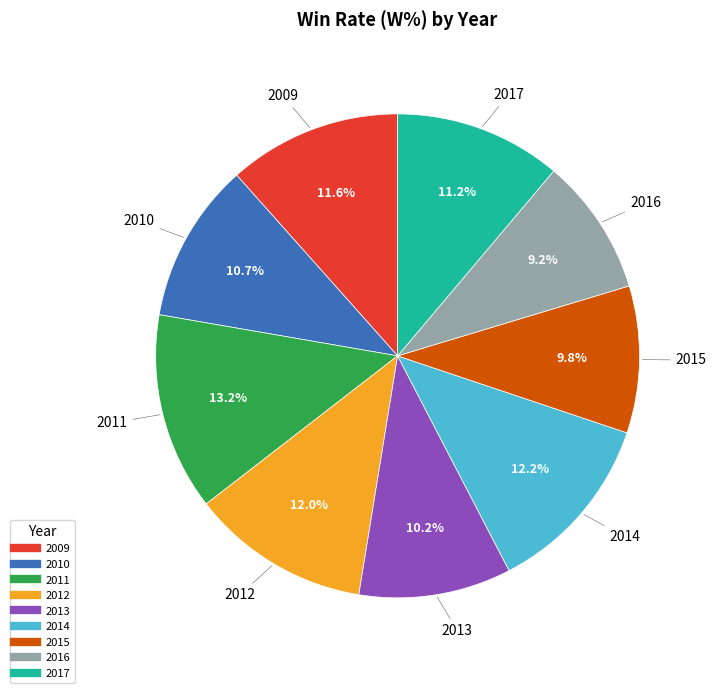

Between 2017 and 2015, which is larger?

2017